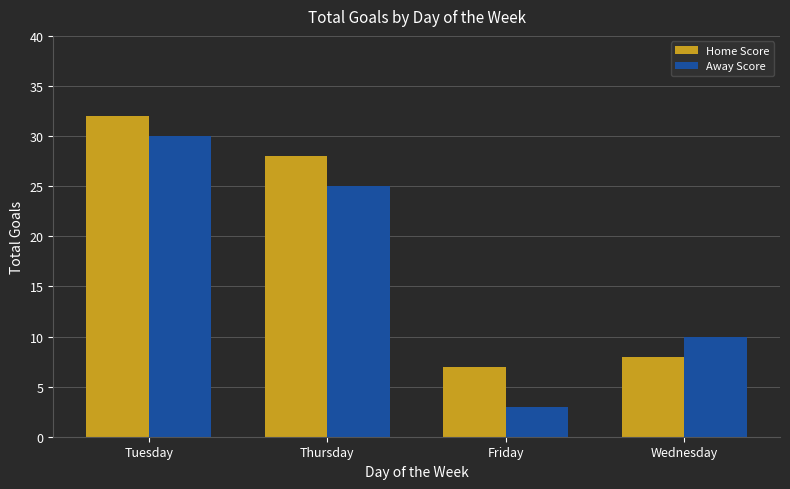

Where is Home Score nearest to the value 19?

Thursday